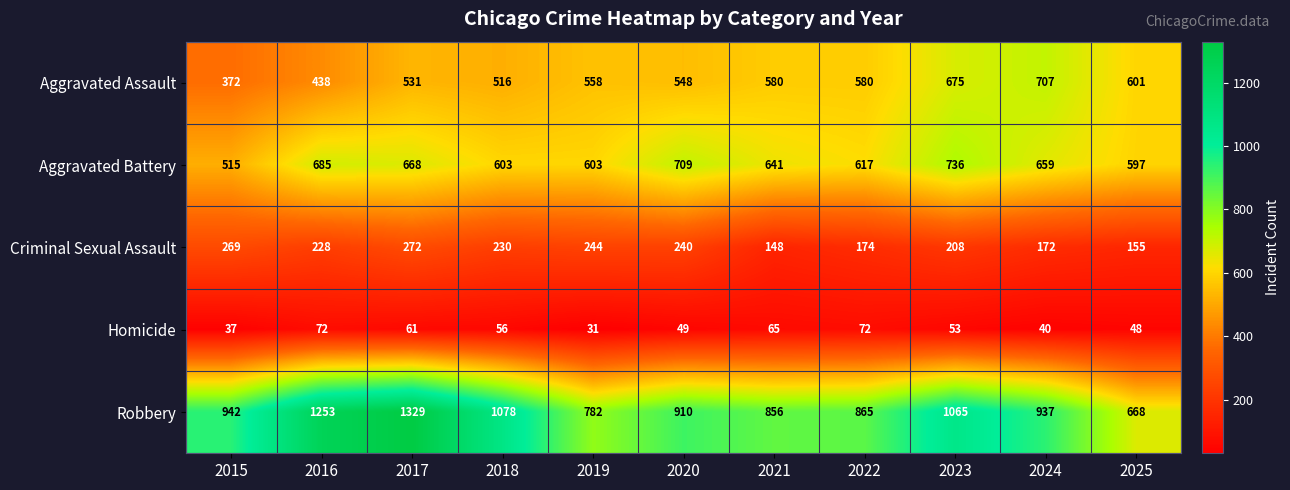

What is the total value across all series at 2025?

2069